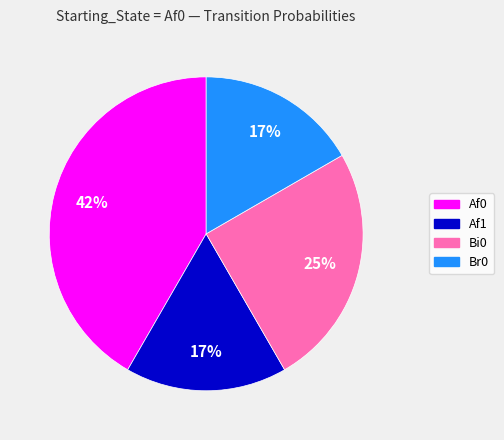

Does Af0 represent more than half of the total?

No